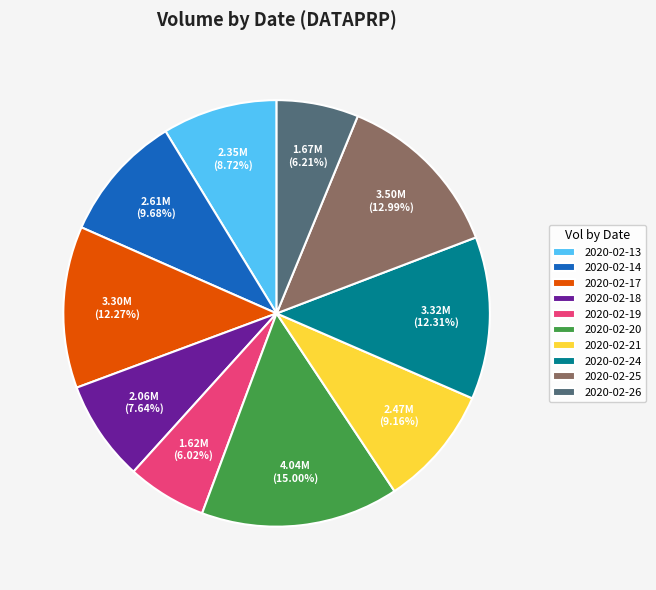

What is the total percentage of 2020-02-25 and 2020-02-21?

22.2%